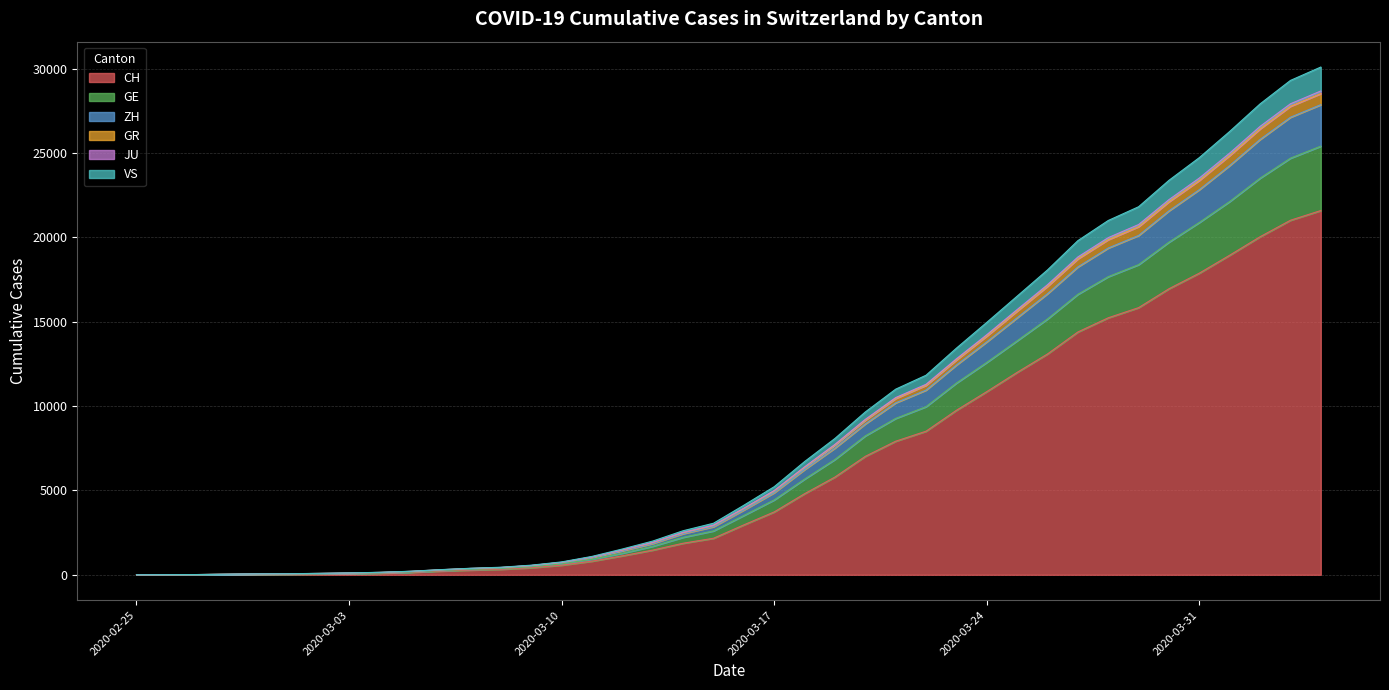

What is the highest value of the CH series?

21593